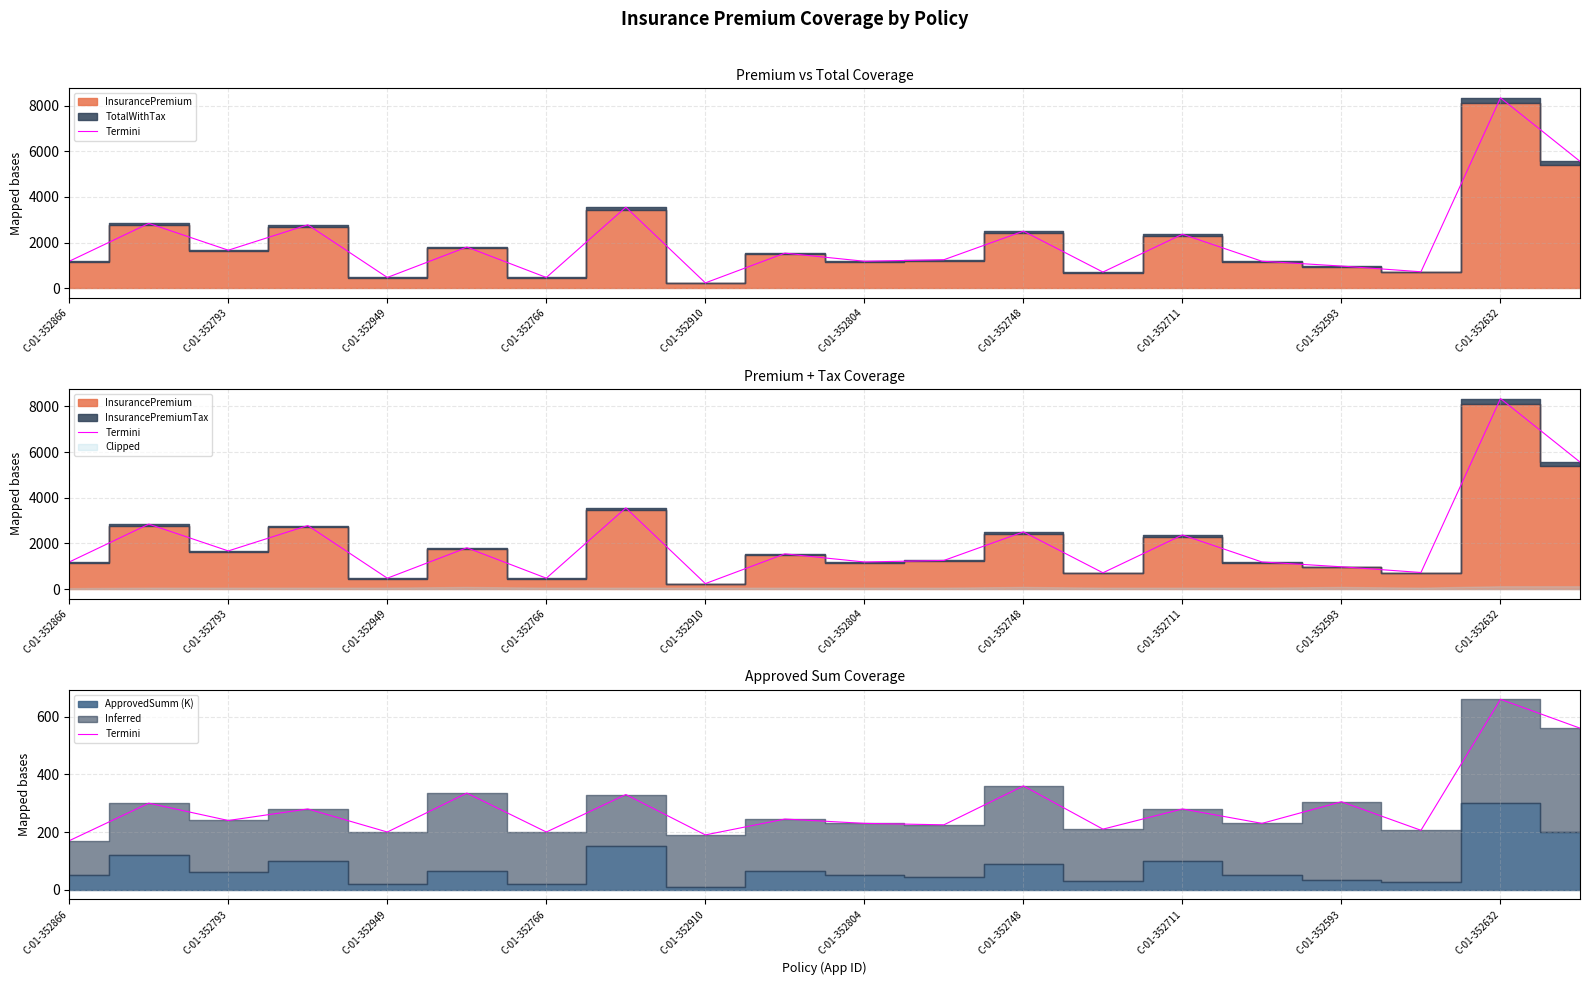

Reading left to right, transcribe all the data shown in this chart.

170	300	240	280	200	335	200	330	190	245	230	225	360	210	280	230	305	206	660	560